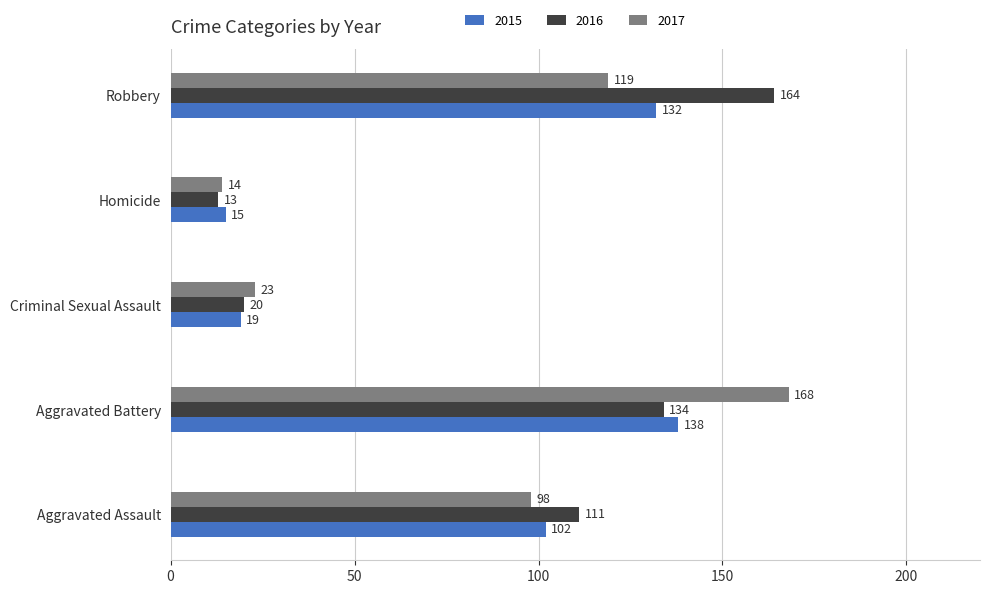

What is the sum of the 2015 values at Robbery and Aggravated Battery?

270